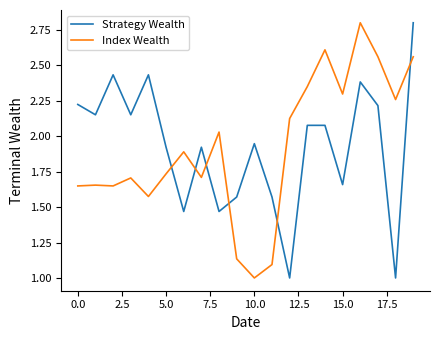

What is the difference between the maximum and minimum values in the Strategy Wealth series?

1.8